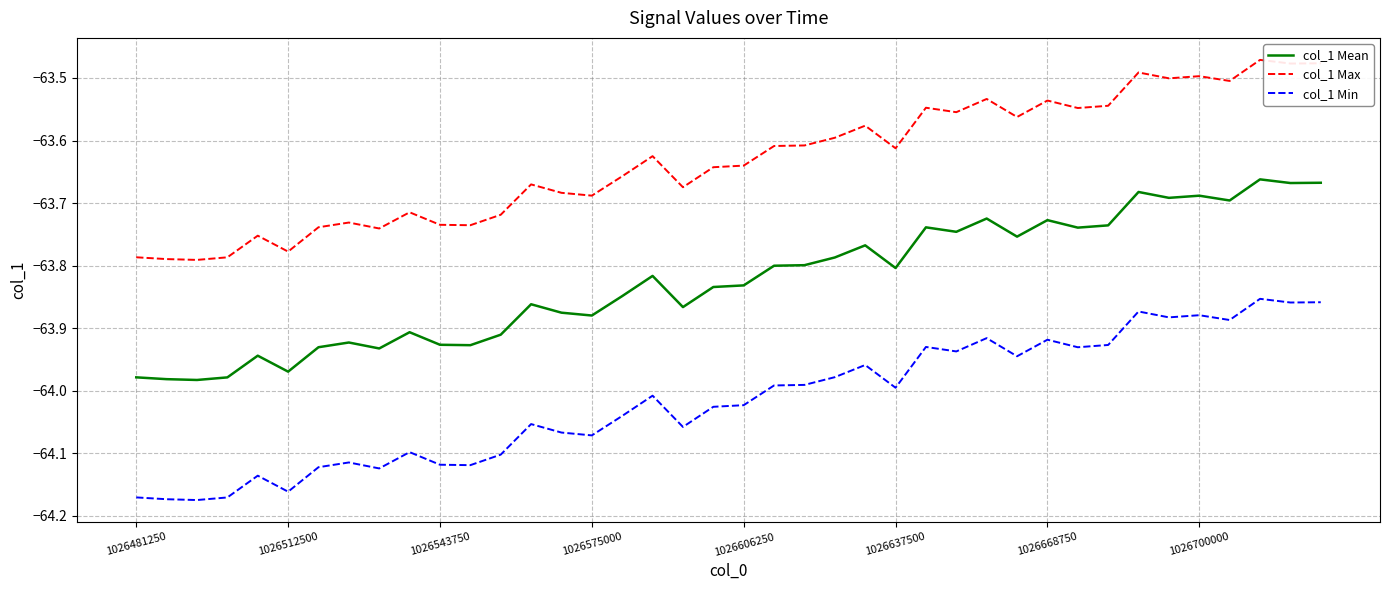

True or false: col_1 Max and col_1 Mean cross at least once.

False